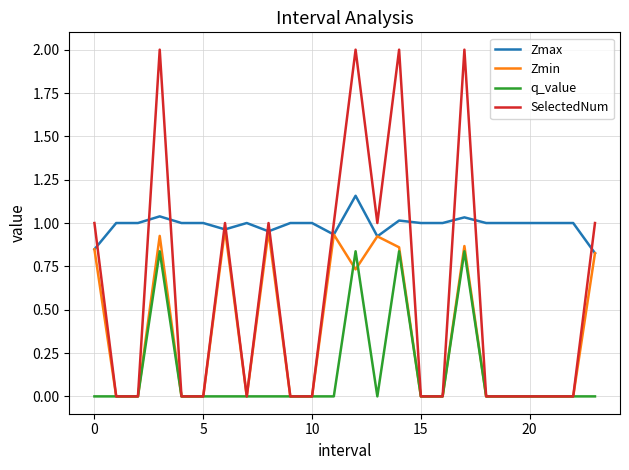

What are all the series names shown in the legend?

Zmax, Zmin, q_value, SelectedNum